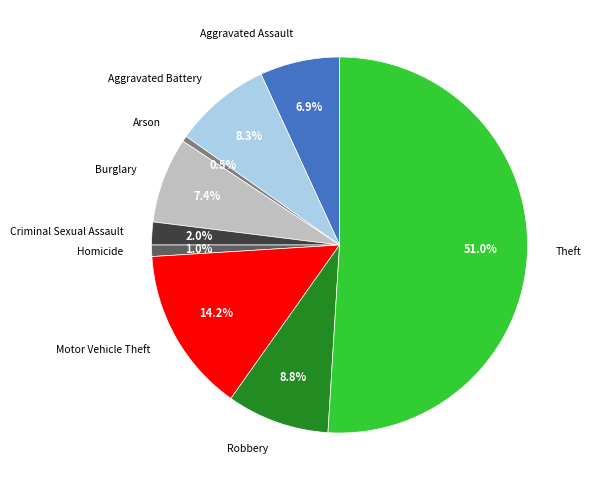

Count the number of slices in the pie.

9